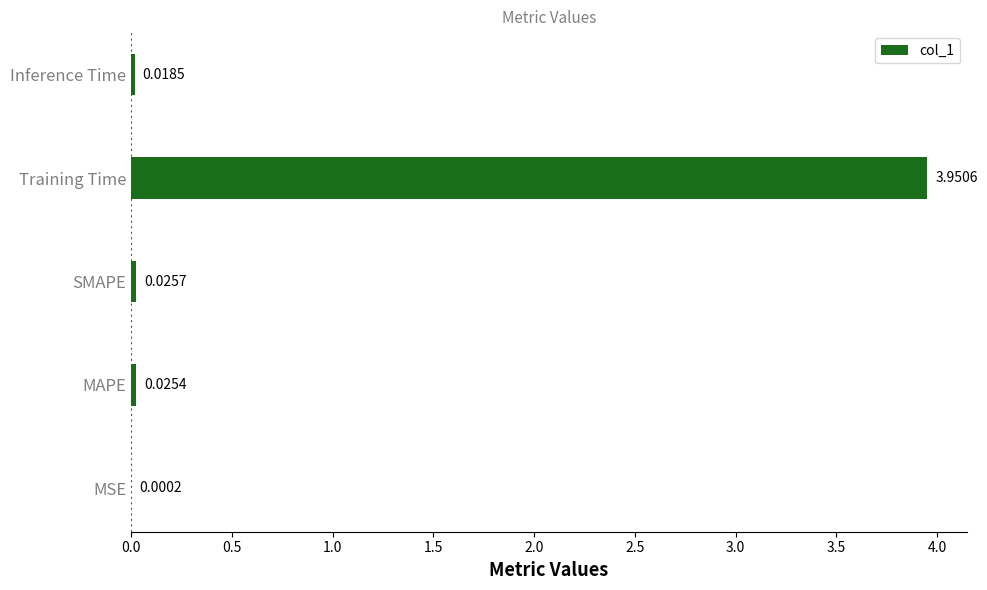

What is the change in value from Training Time to Inference Time?

-3.9